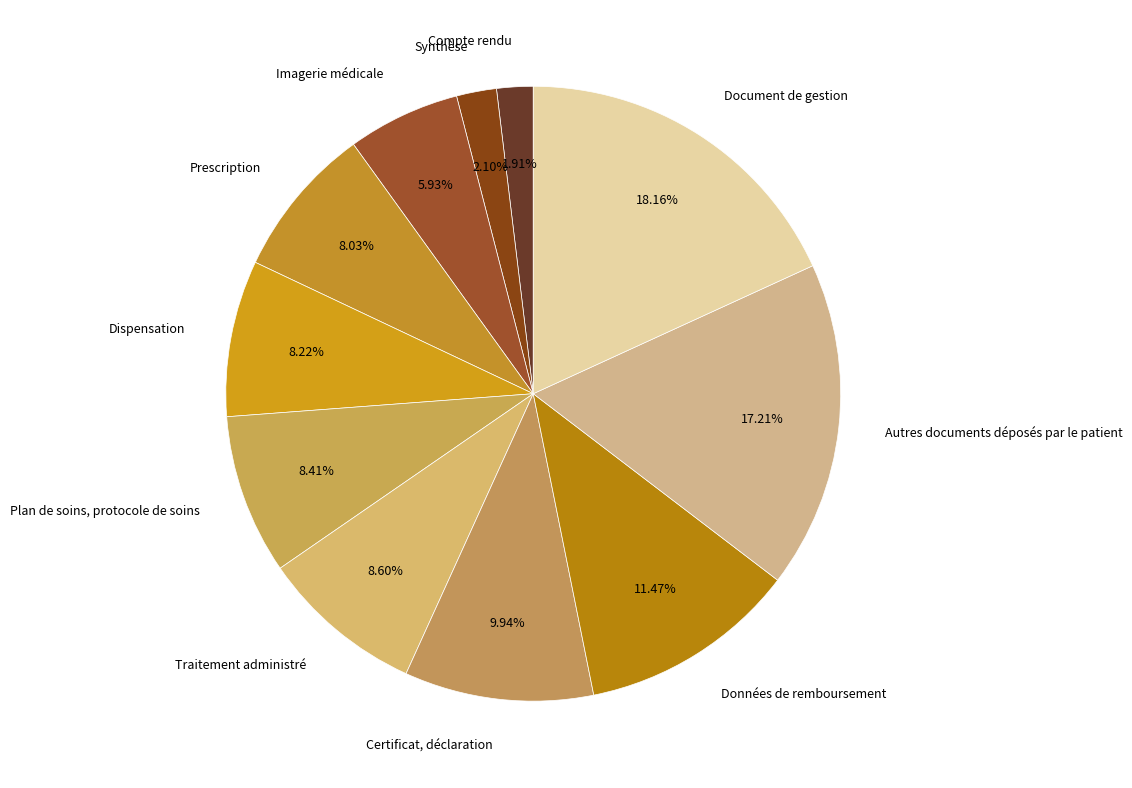

To the nearest percent, what is the combined percentage of Dispensation and Imagerie médicale?

14%